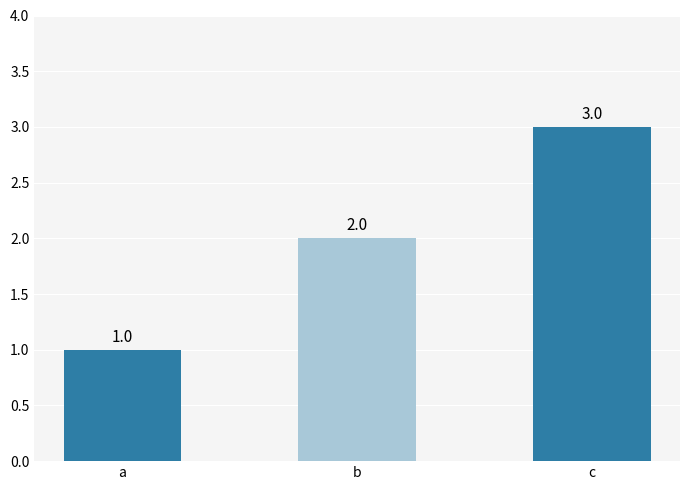

Are the bars horizontal?

No